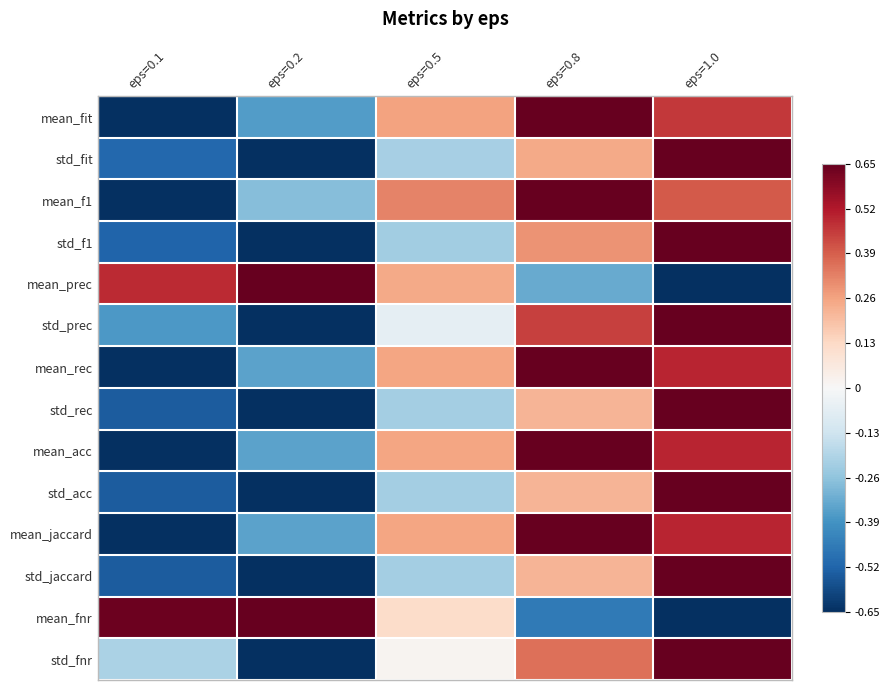

At which category does the chart reach its minimum across all series?

eps=0.1